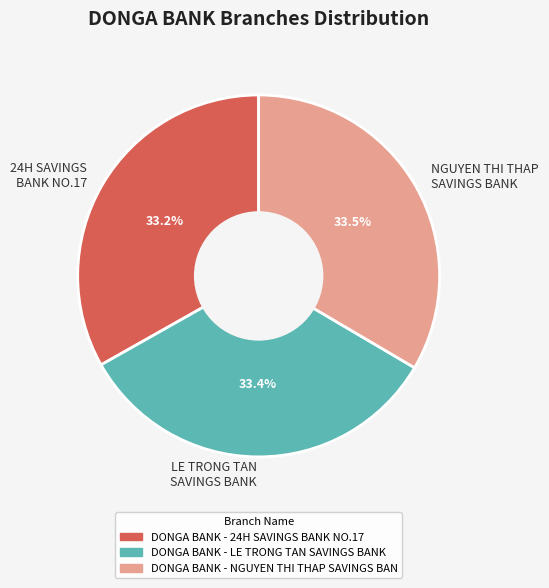

Does any single category account for the majority?

No